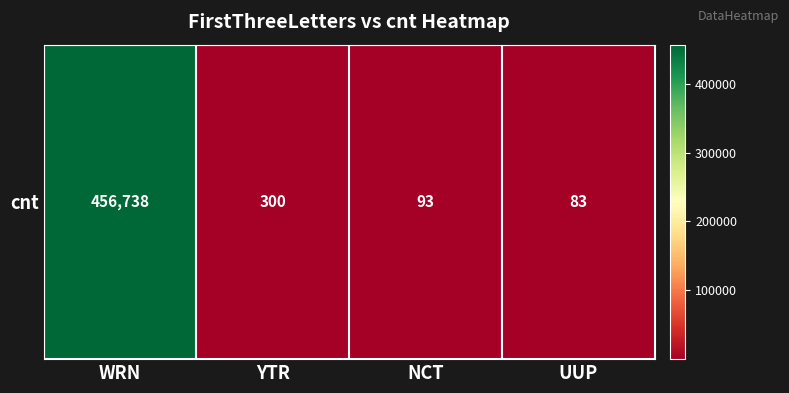

What is the difference between the maximum and minimum values?

456655